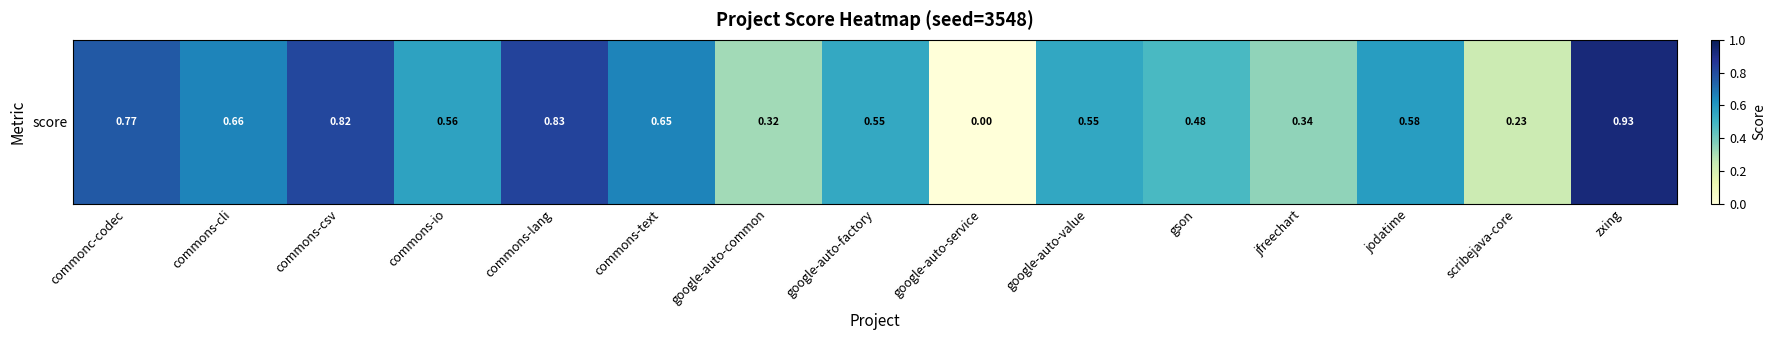

What is the difference between the second highest and minimum values?

0.8